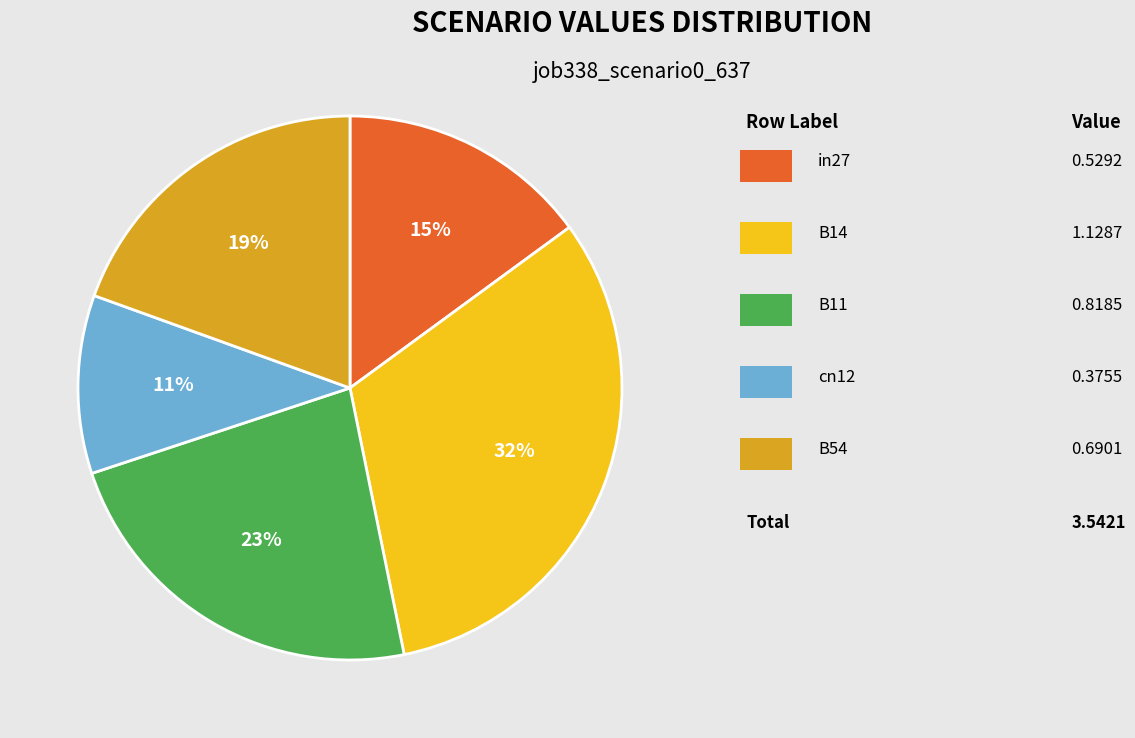

Is there any slice that represents more than half of the pie?

No